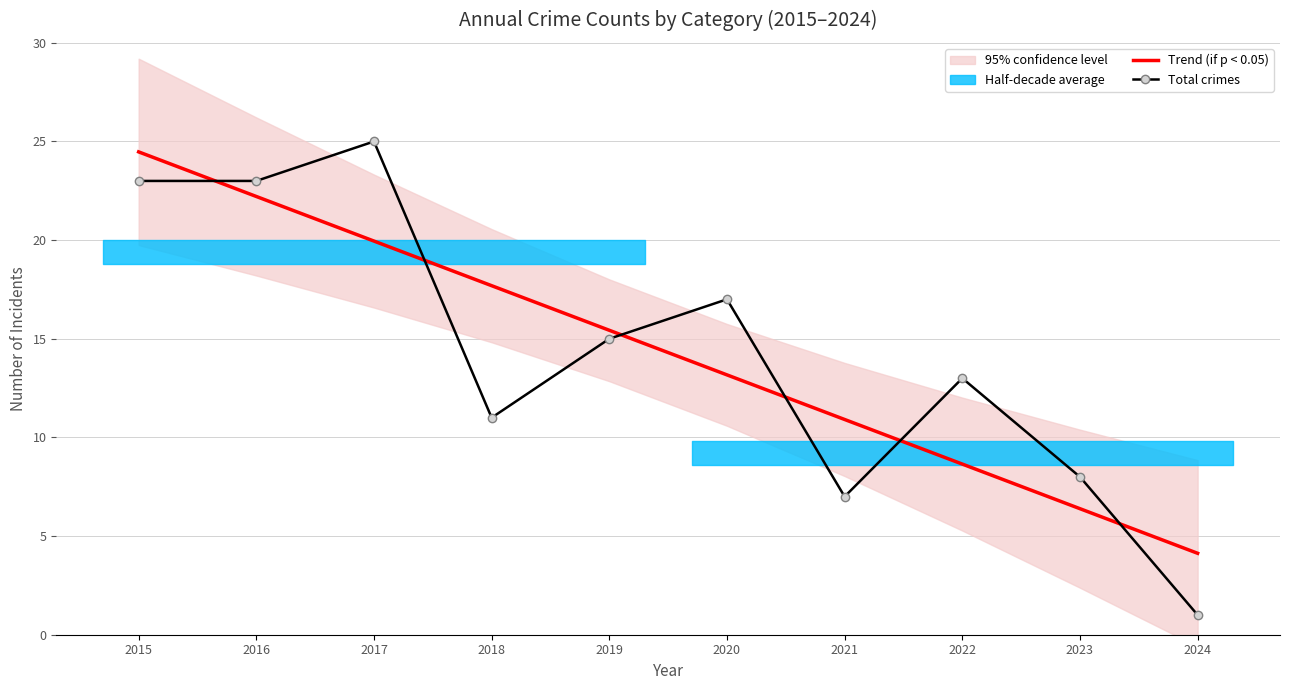

List the labels in order of Trend (if p < 0.05) value, largest first.

2015, 2016, 2017, 2018, 2019, 2020, 2021, 2022, 2023, 2024